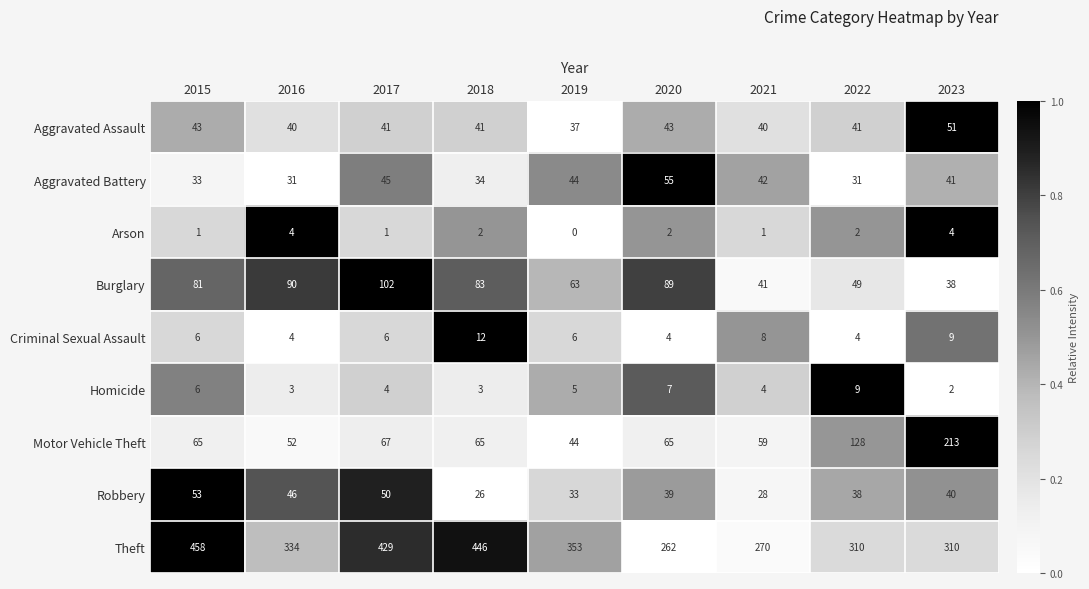

List the labels in order of Burglary value, largest first.

2017, 2016, 2020, 2018, 2015, 2019, 2022, 2021, 2023